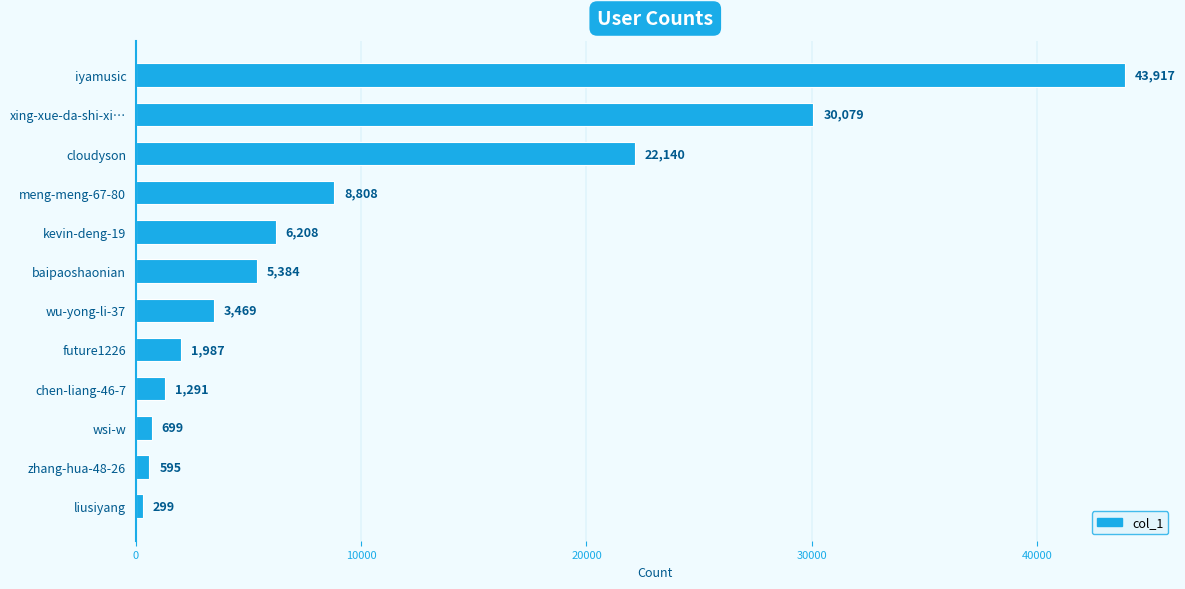

Rank the categories by value from highest to lowest.

iyamusic, xing-xue-da-shi-xi…, cloudyson, meng-meng-67-80, kevin-deng-19, baipaoshaonian, wu-yong-li-37, future1226, chen-liang-46-7, wsi-w, zhang-hua-48-26, liusiyang